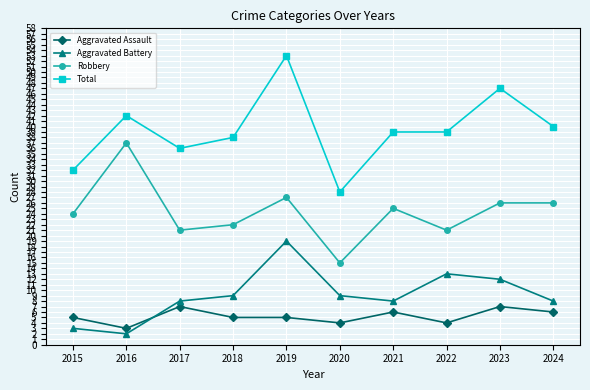

Reading right to left, transcribe all the data shown in this chart.

Aggravated Assault: 2024=6	2023=7	2022=4	2021=6	2020=4	2019=5	2018=5	2017=7	2016=3	2015=5
Aggravated Battery: 2024=8	2023=12	2022=13	2021=8	2020=9	2019=19	2018=9	2017=8	2016=2	2015=3
Robbery: 2024=26	2023=26	2022=21	2021=25	2020=15	2019=27	2018=22	2017=21	2016=37	2015=24
Total: 2024=40	2023=47	2022=39	2021=39	2020=28	2019=53	2018=38	2017=36	2016=42	2015=32